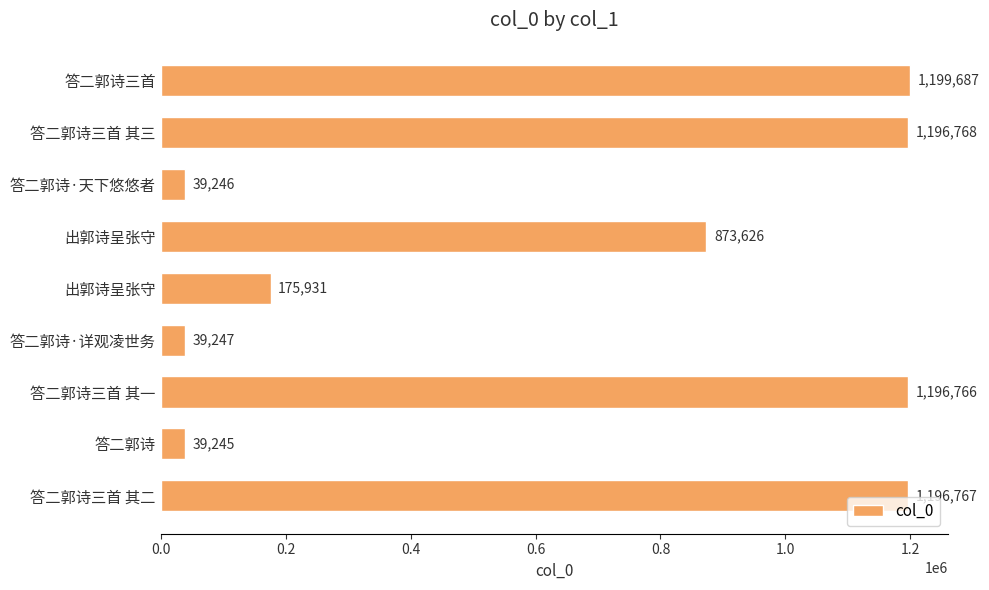

How many categories are shown in the chart?

9